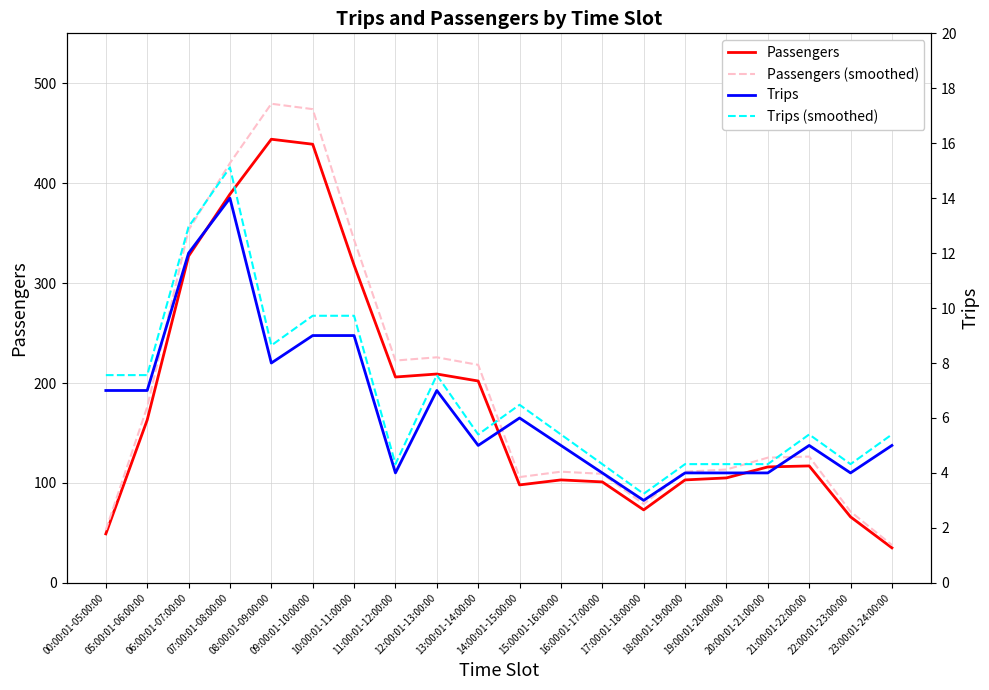

Reading right to left, transcribe all the data shown in this chart.

Passengers: 23:00:01-24:00:00=35.0	22:00:01-23:00:00=66.0	21:00:01-22:00:00=117.0	20:00:01-21:00:00=116.0	19:00:01-20:00:00=105.0	18:00:01-19:00:00=103.0	17:00:01-18:00:00=73.0	16:00:01-17:00:00=101.0	15:00:01-16:00:00=103.0	14:00:01-15:00:00=98.0	13:00:01-14:00:00=202.0	12:00:01-13:00:00=209.0	11:00:01-12:00:00=206.0	10:00:01-11:00:00=318.0	09:00:01-10:00:00=439.0	08:00:01-09:00:00=444.0	07:00:01-08:00:00=389.0	06:00:01-07:00:00=327.0	05:00:01-06:00:00=163.0	00:00:01-05:00:00=49.0
Passengers (smoothed): 23:00:01-24:00:00=37.8	22:00:01-23:00:00=71.3	21:00:01-22:00:00=126.4	20:00:01-21:00:00=125.3	19:00:01-20:00:00=113.4	18:00:01-19:00:00=111.2	17:00:01-18:00:00=78.8	16:00:01-17:00:00=109.1	15:00:01-16:00:00=111.2	14:00:01-15:00:00=105.8	13:00:01-14:00:00=218.2	12:00:01-13:00:00=225.7	11:00:01-12:00:00=222.5	10:00:01-11:00:00=343.4	09:00:01-10:00:00=474.1	08:00:01-09:00:00=479.5	07:00:01-08:00:00=420.1	06:00:01-07:00:00=353.2	05:00:01-06:00:00=176.0	00:00:01-05:00:00=52.9
Trips: 23:00:01-24:00:00=5.0	22:00:01-23:00:00=4.0	21:00:01-22:00:00=5.0	20:00:01-21:00:00=4.0	19:00:01-20:00:00=4.0	18:00:01-19:00:00=4.0	17:00:01-18:00:00=3.0	16:00:01-17:00:00=4.0	15:00:01-16:00:00=5.0	14:00:01-15:00:00=6.0	13:00:01-14:00:00=5.0	12:00:01-13:00:00=7.0	11:00:01-12:00:00=4.0	10:00:01-11:00:00=9.0	09:00:01-10:00:00=9.0	08:00:01-09:00:00=8.0	07:00:01-08:00:00=14.0	06:00:01-07:00:00=12.0	05:00:01-06:00:00=7.0	00:00:01-05:00:00=7.0
Trips (smoothed): 23:00:01-24:00:00=5.4	22:00:01-23:00:00=4.3	21:00:01-22:00:00=5.4	20:00:01-21:00:00=4.3	19:00:01-20:00:00=4.3	18:00:01-19:00:00=4.3	17:00:01-18:00:00=3.2	16:00:01-17:00:00=4.3	15:00:01-16:00:00=5.4	14:00:01-15:00:00=6.5	13:00:01-14:00:00=5.4	12:00:01-13:00:00=7.6	11:00:01-12:00:00=4.3	10:00:01-11:00:00=9.7	09:00:01-10:00:00=9.7	08:00:01-09:00:00=8.6	07:00:01-08:00:00=15.1	06:00:01-07:00:00=13.0	05:00:01-06:00:00=7.6	00:00:01-05:00:00=7.6